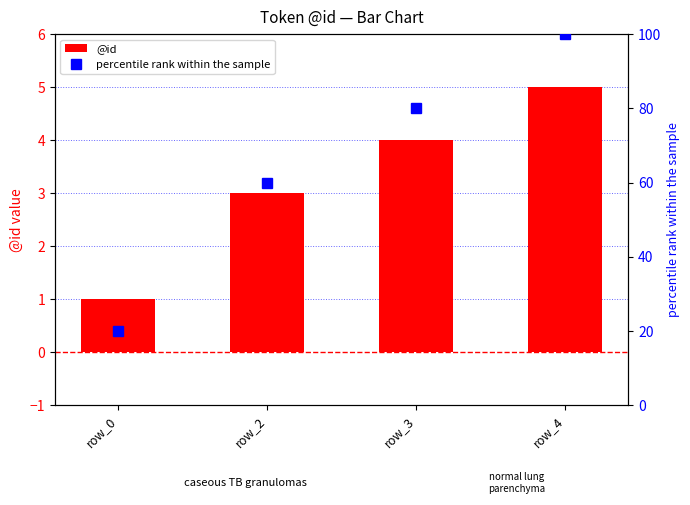

List the labels in order of @id value, smallest first.

row_0, row_2, row_3, row_4